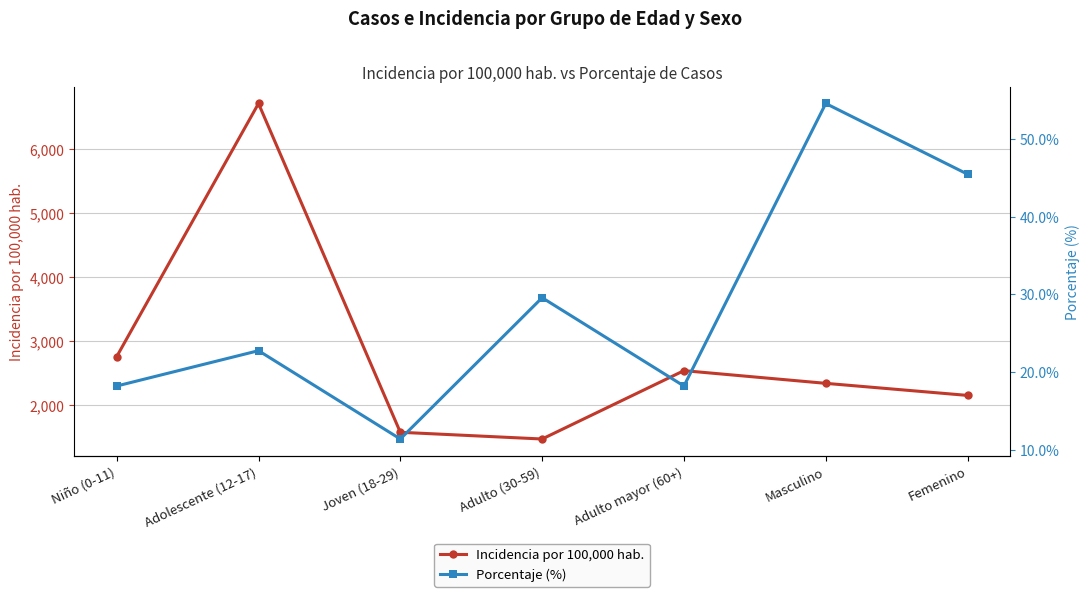

The value of Incidencia por 100,000 hab. at Joven (18-29) is 890.6. True or false?

False